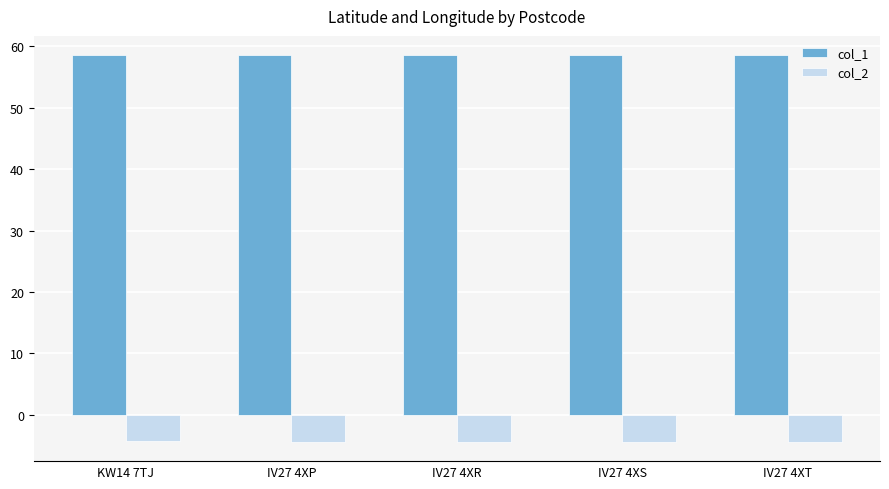

Are the bars horizontal?

No